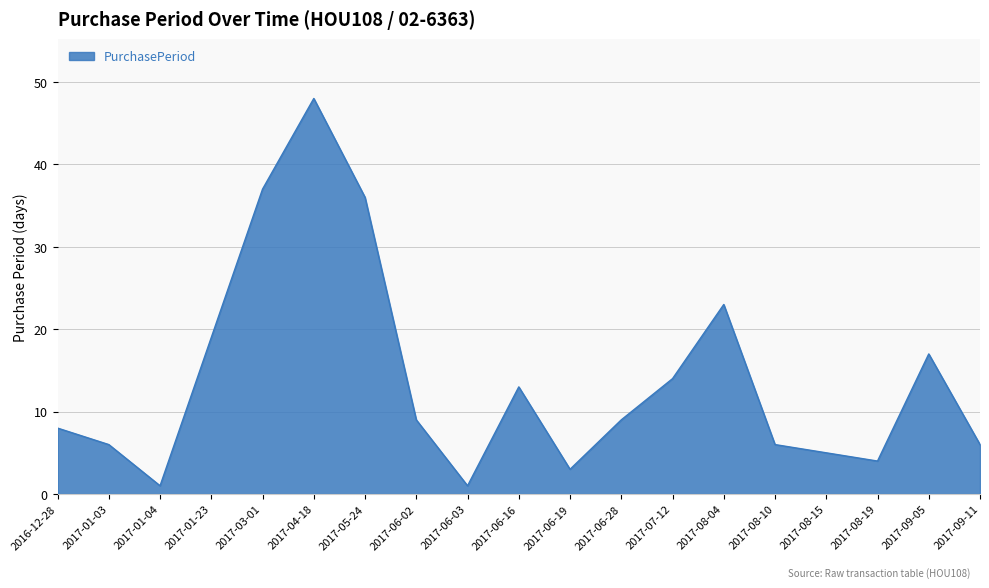

What is the difference between the maximum and minimum values?

47